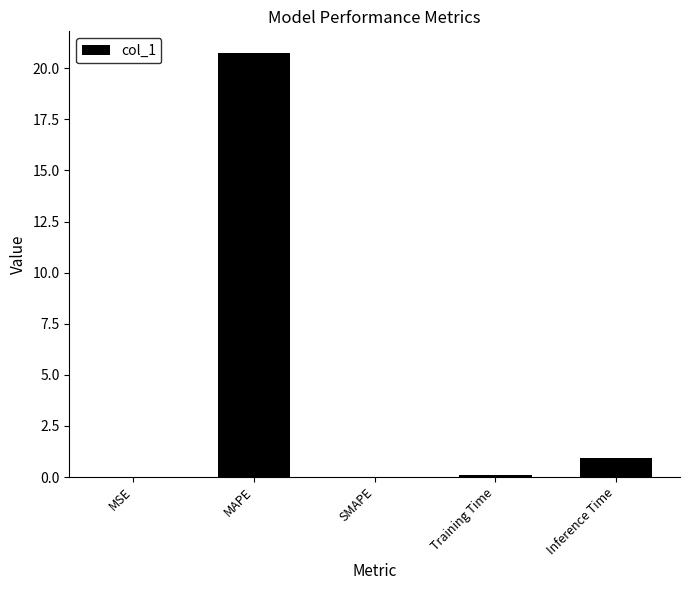

What is the sum of all values?

21.8